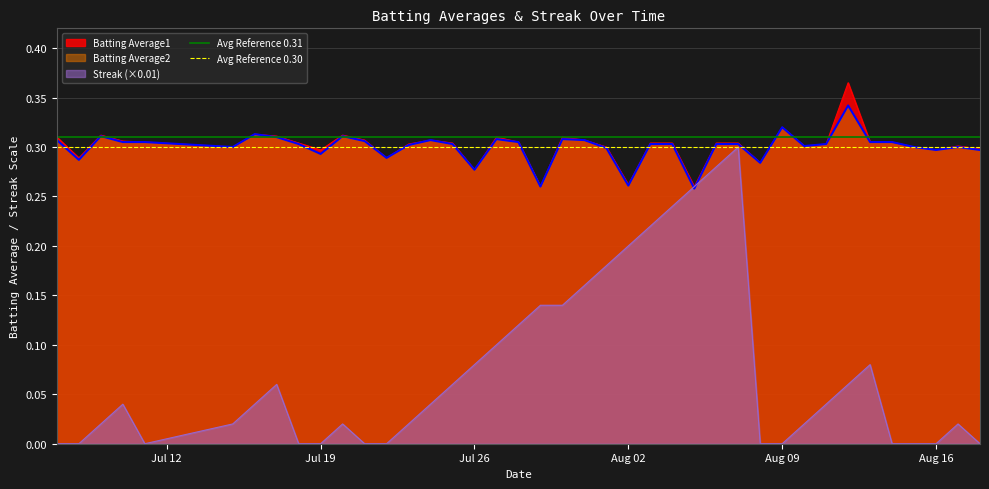

Does the chart have visible grid lines?

Yes